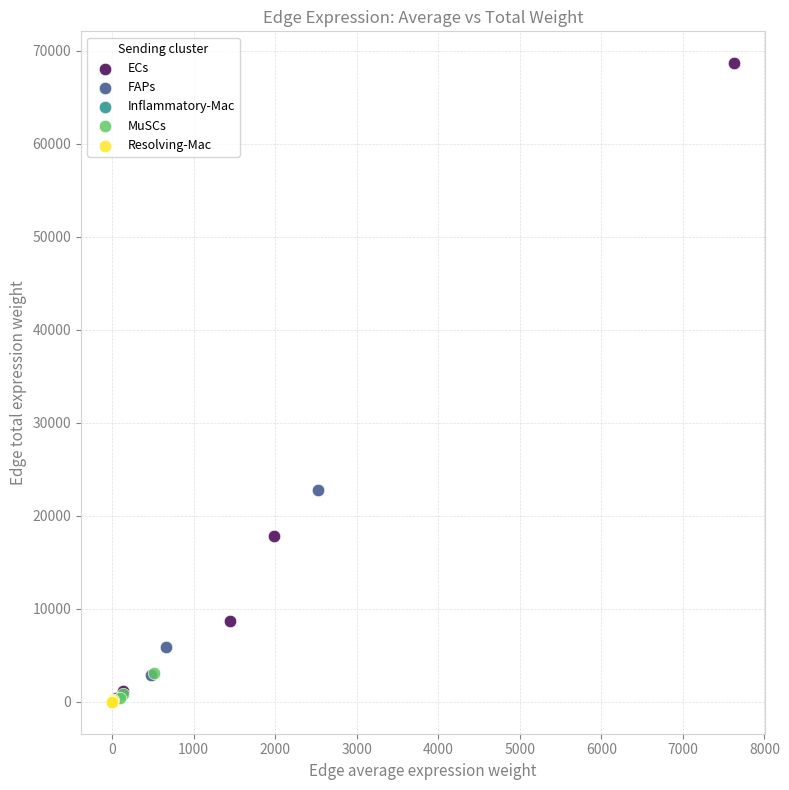

Which series has the largest Y range (max minus min)?

ECs